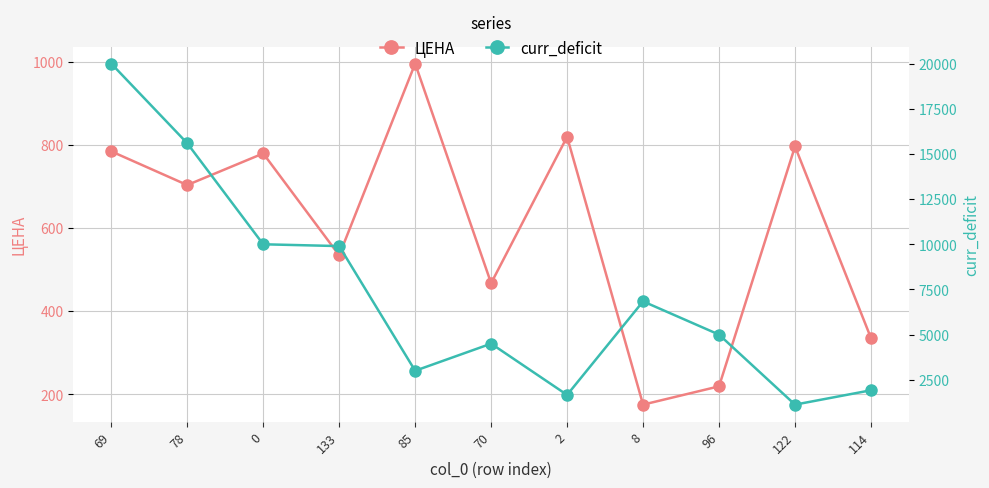

At which label does ЦЕНА reach its peak?

85